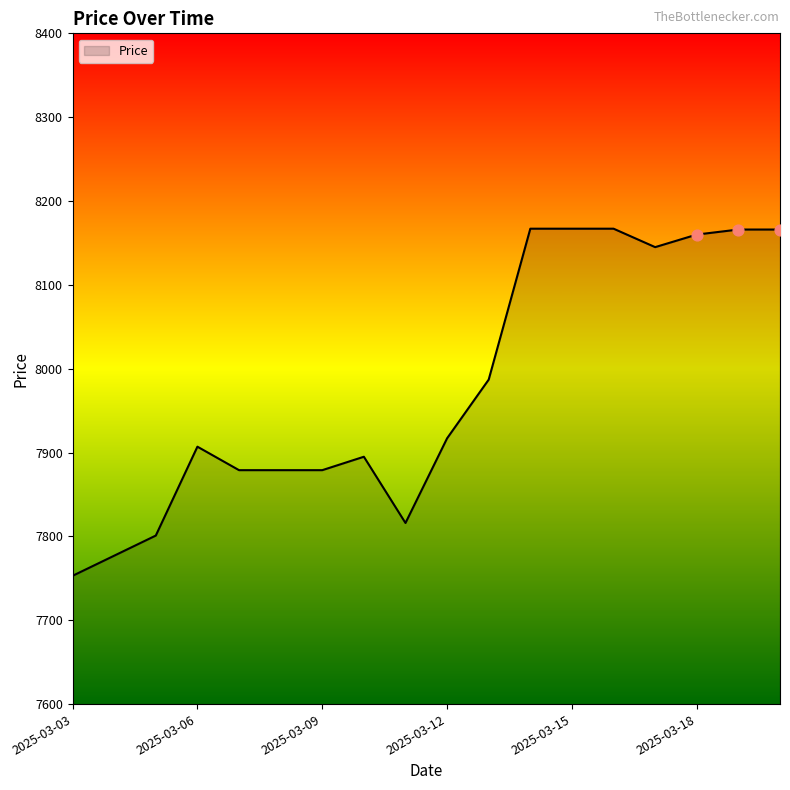

What is the smallest value displayed?

7753